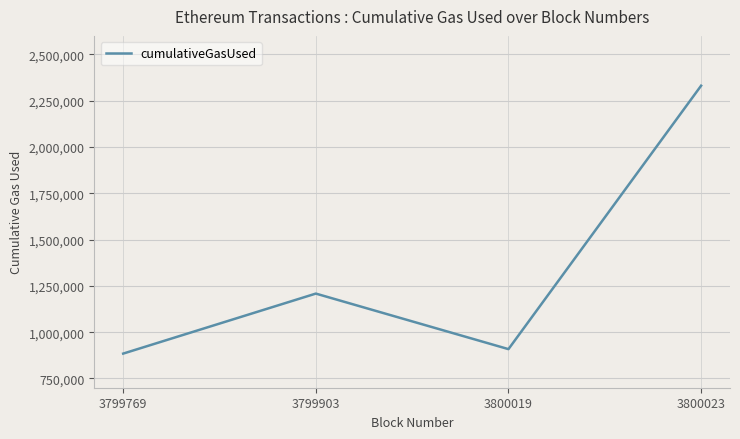

Is it true that the value at 3799769 is 884301?

True